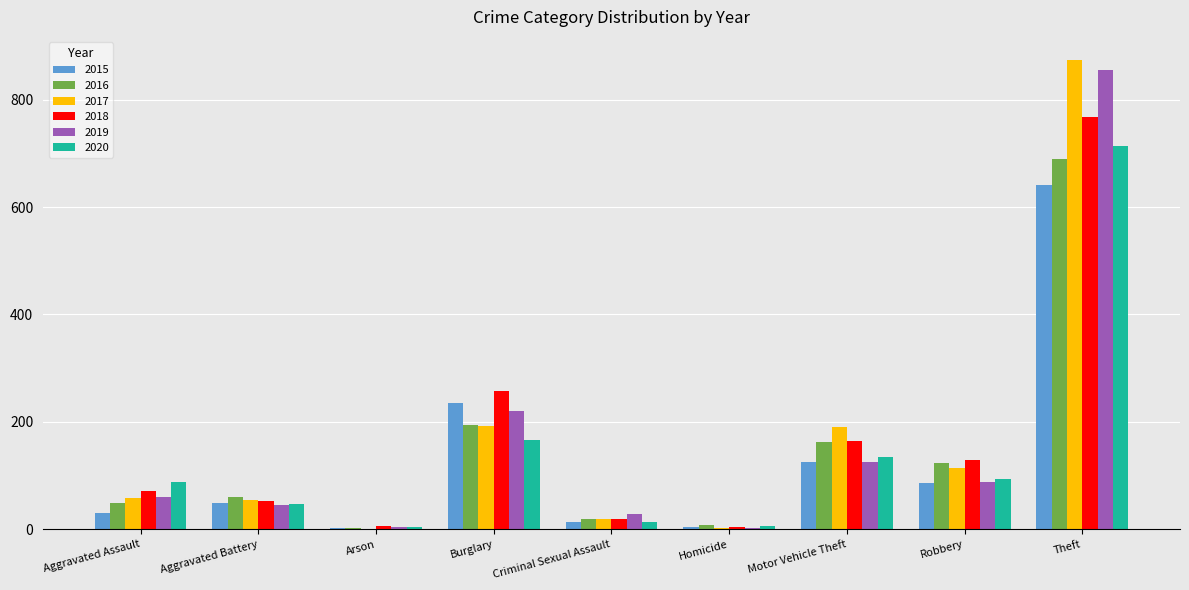

What is the sum of all 2015 values?

1190